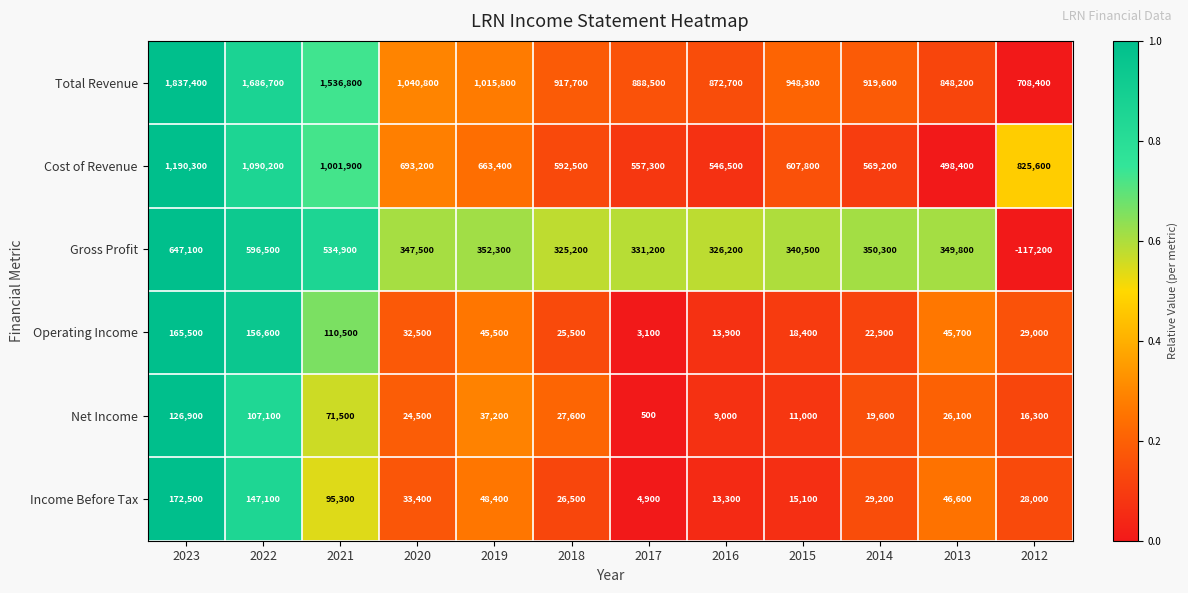

The value of Total Revenue at 2018 is 917700. True or false?

True